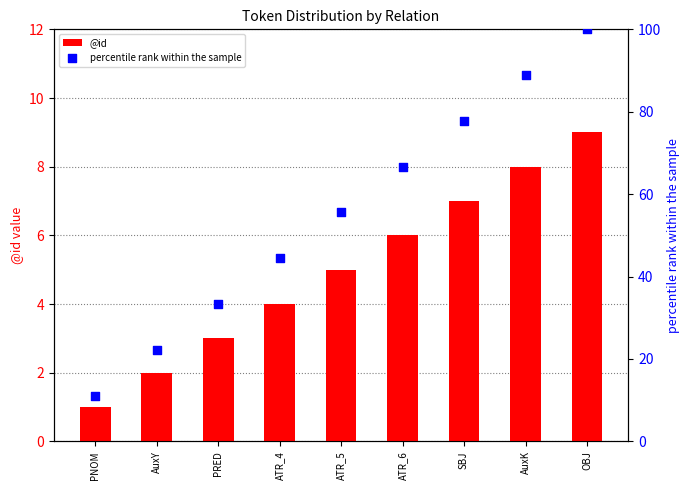

At how many categories does at least one series exceed 83?

2